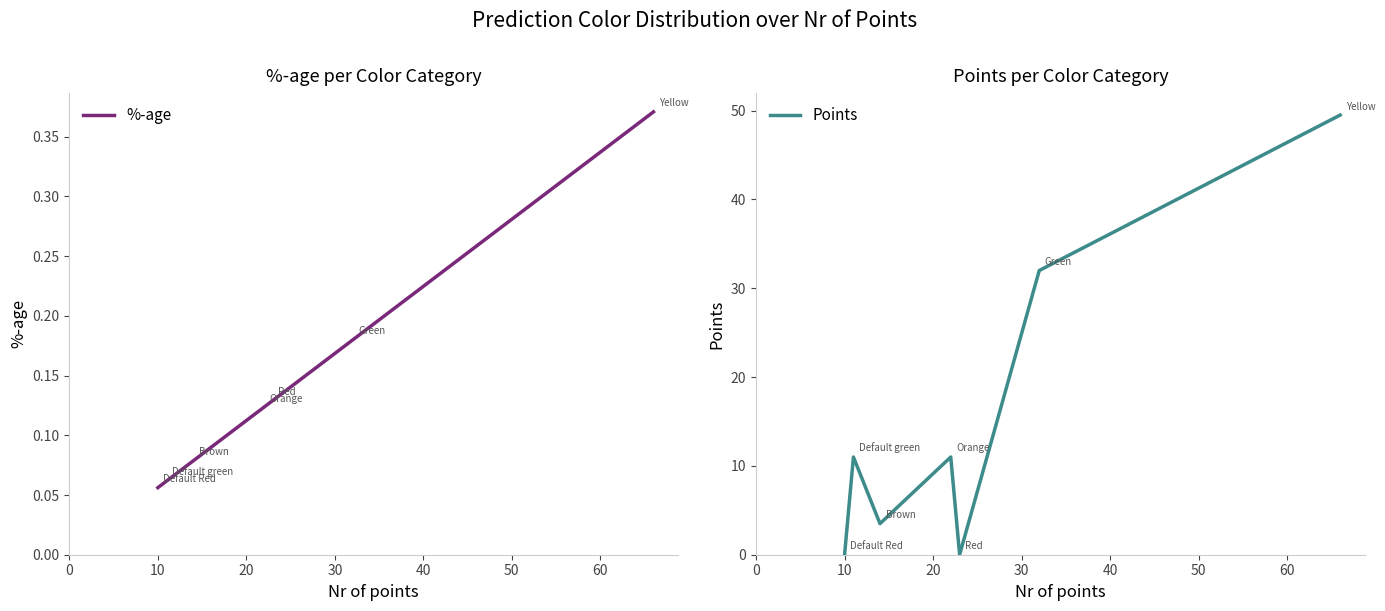

How many lines are shown in the chart?

2